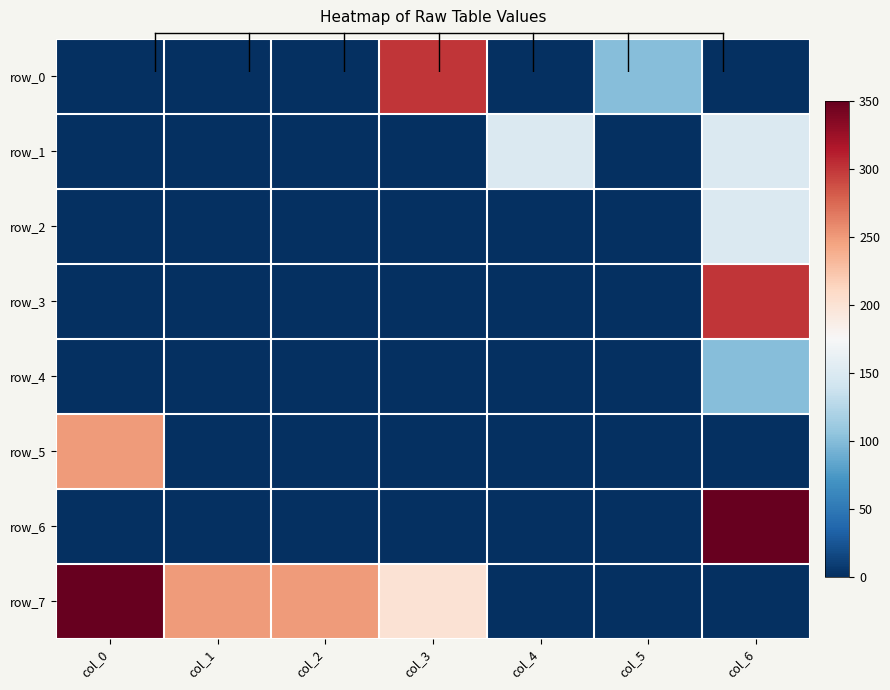

What is the difference between the highest and lowest values at col_6?

350